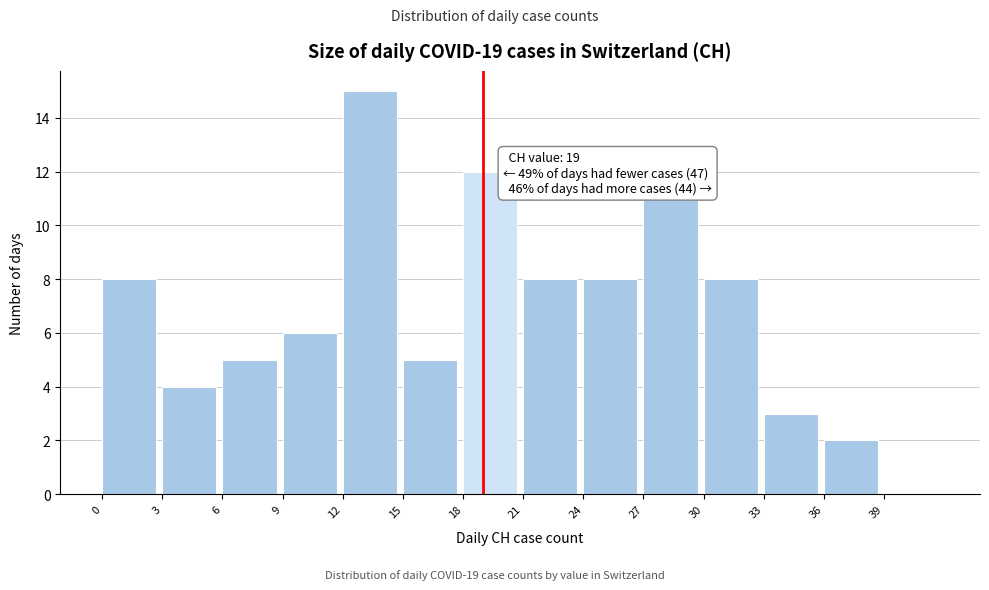

Over which range of the x-axis is the bar tallest?

12 to 15